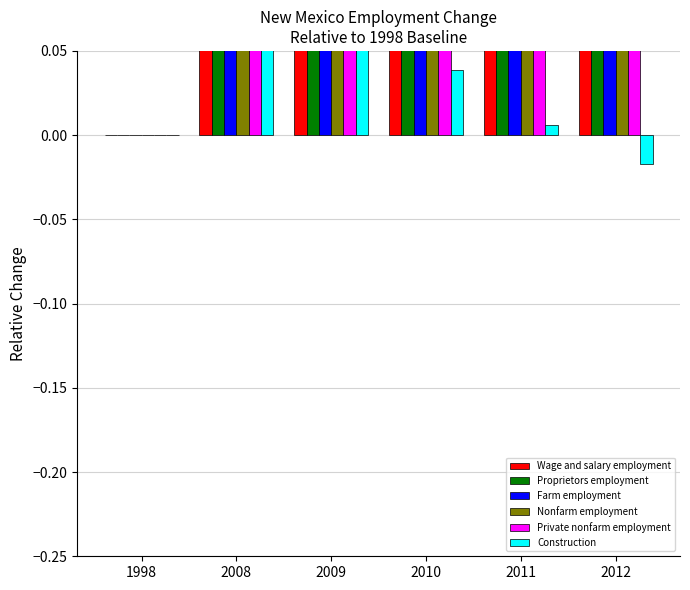

Reading left to right, extract all data points from this chart.

Wage and salary employment: 0.0	0.2	0.1	0.1	0.1	0.1
Proprietors employment: 0.0	0.3	0.3	0.2	0.3	0.3
Farm employment: 0.0	0.1	0.1	0.1	0.2	0.2
Nonfarm employment: 0.0	0.2	0.1	0.1	0.1	0.1
Private nonfarm employment: 0.0	0.2	0.2	0.1	0.2	0.2
Construction: 0.0	0.3	0.1	0.0	0.0	-0.0